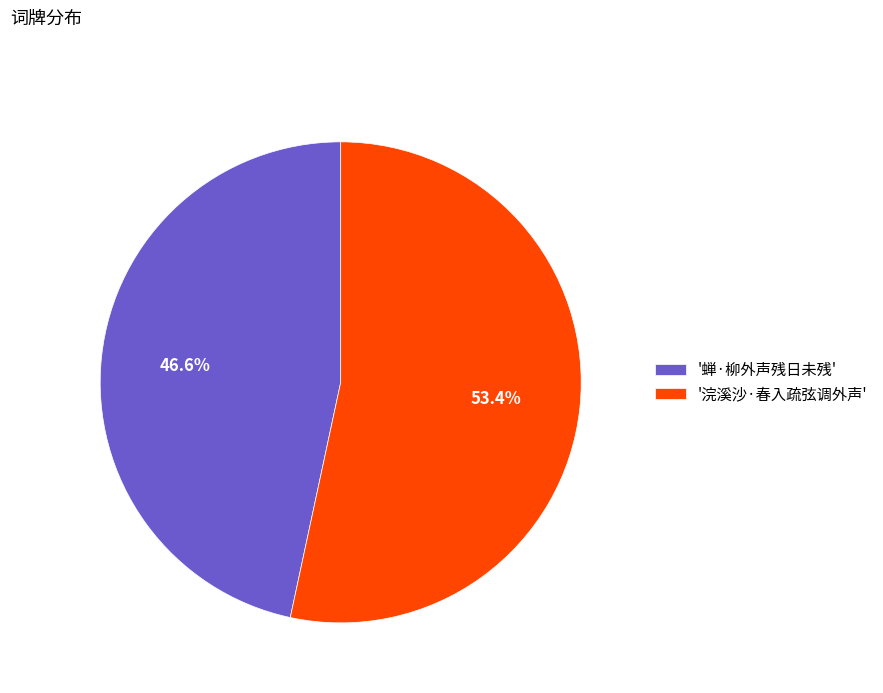

Count the number of slices in the pie.

2